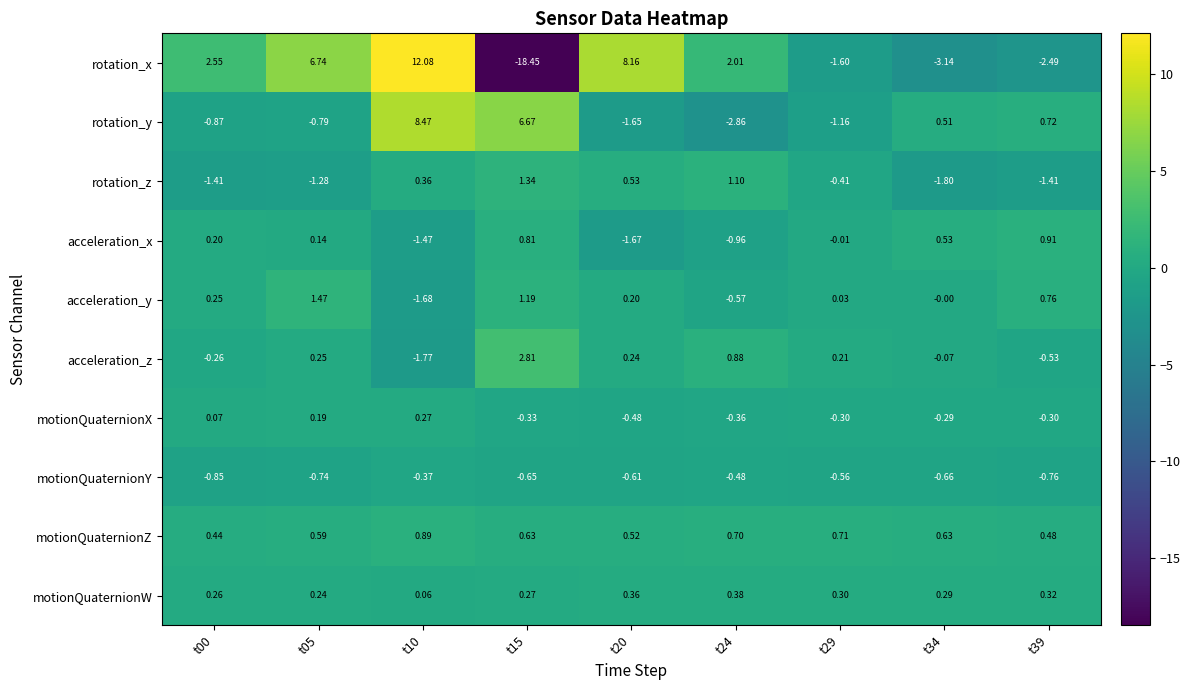

Which series has the largest total across all categories?

rotation_y